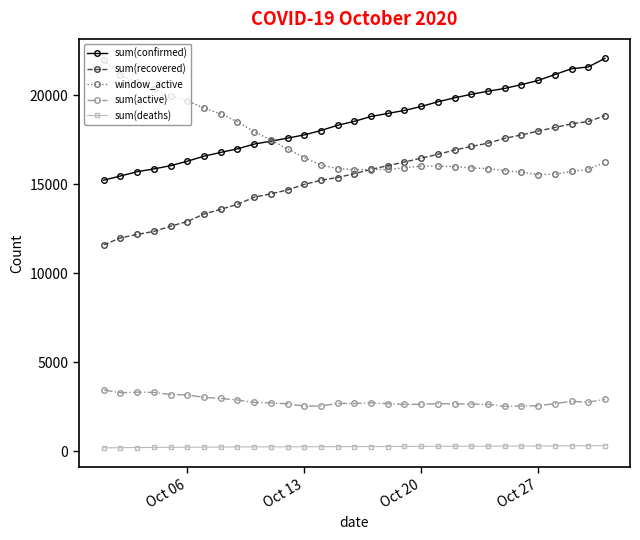

What is the lowest value of the sum(active) series?

2516